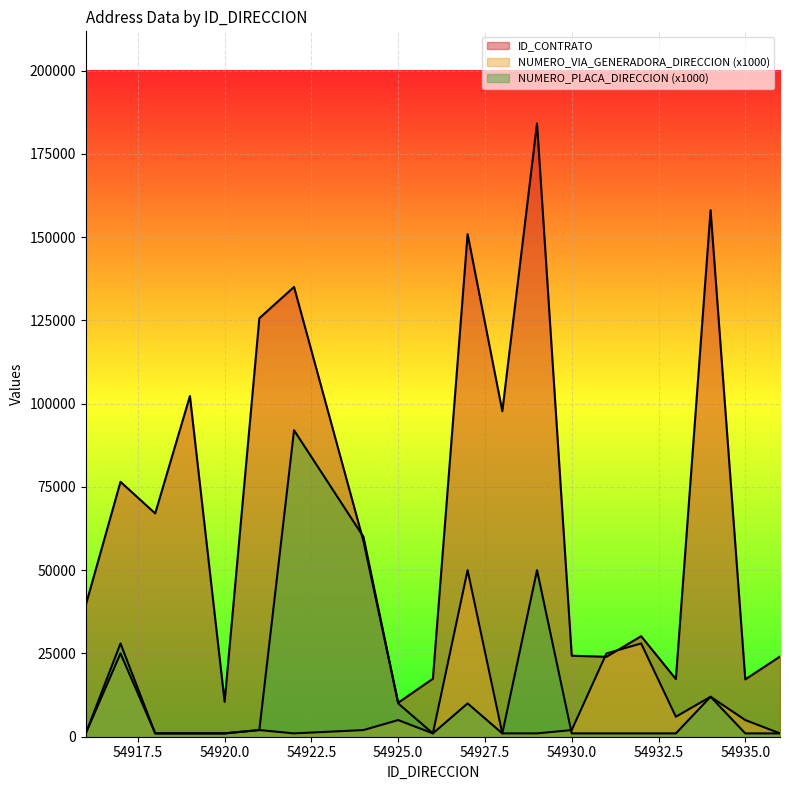

Between 54930 and 54917, which is larger?

54917